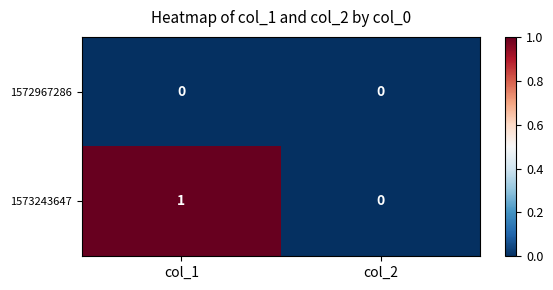

Which series has the largest total across all categories?

1573243647